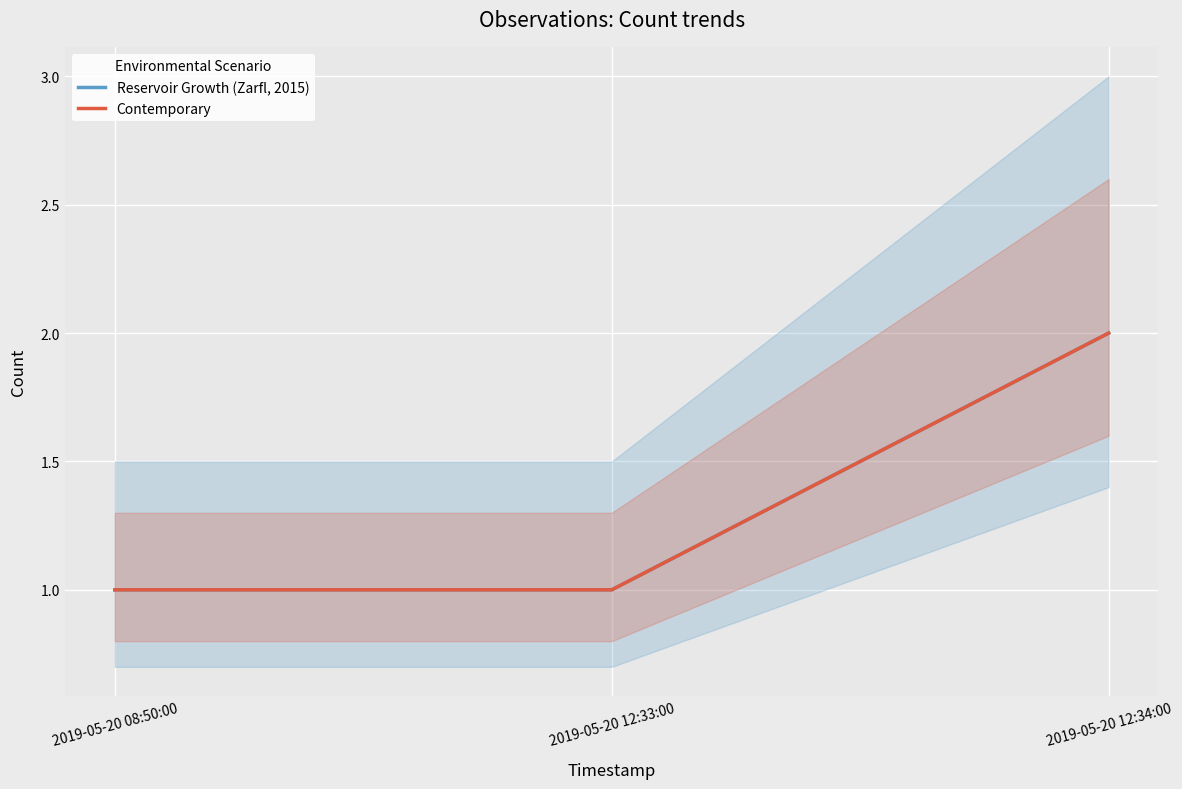

What position from the right is 2019-05-20 12:34:00?

1